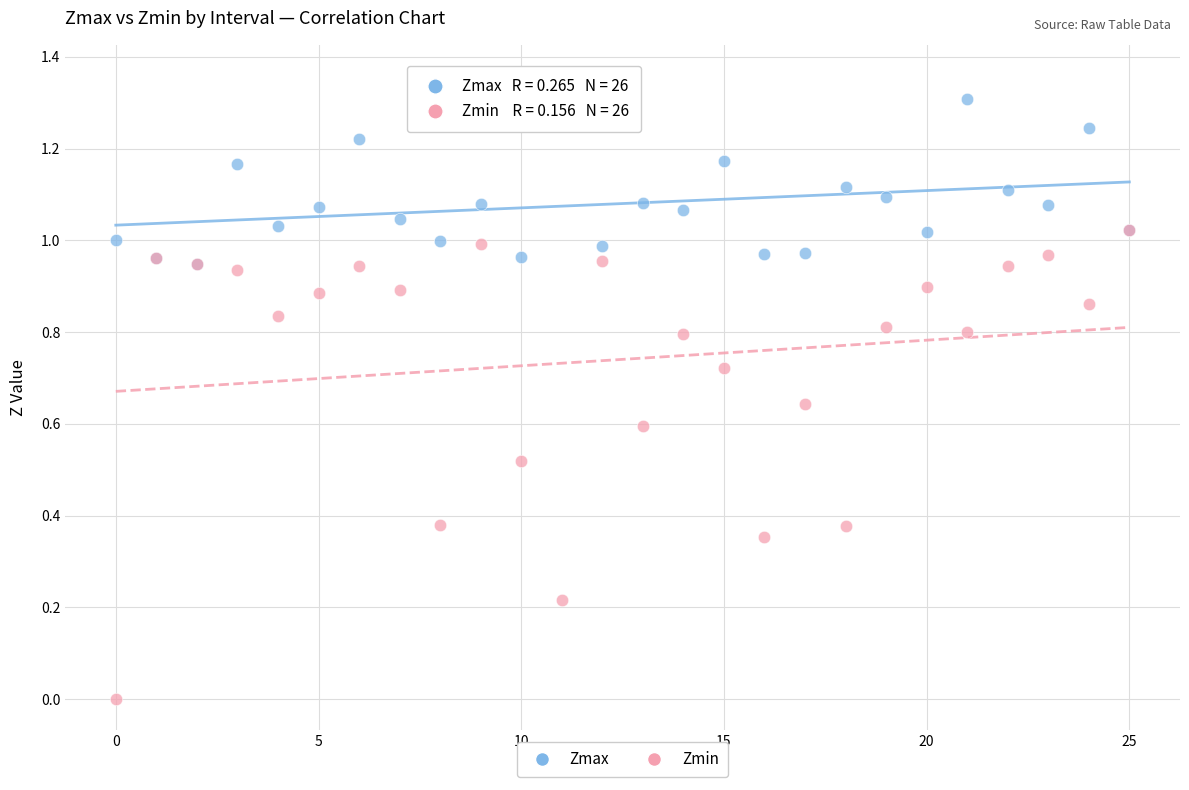

What are all the series names shown in the legend?

Zmax, Zmin